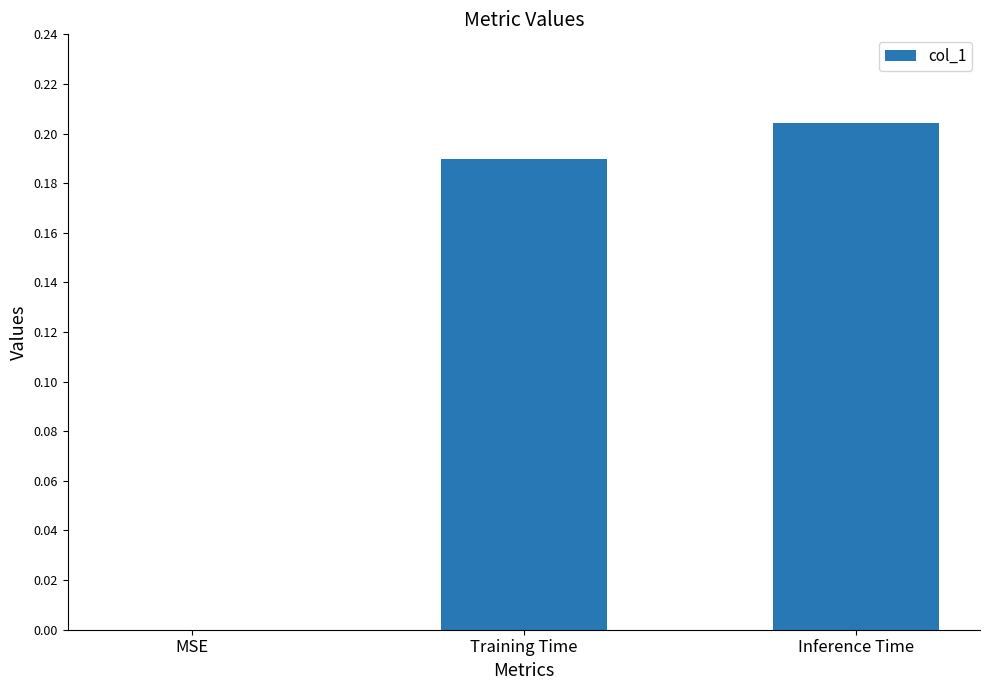

What is the change in value from MSE to Inference Time?

+0.2